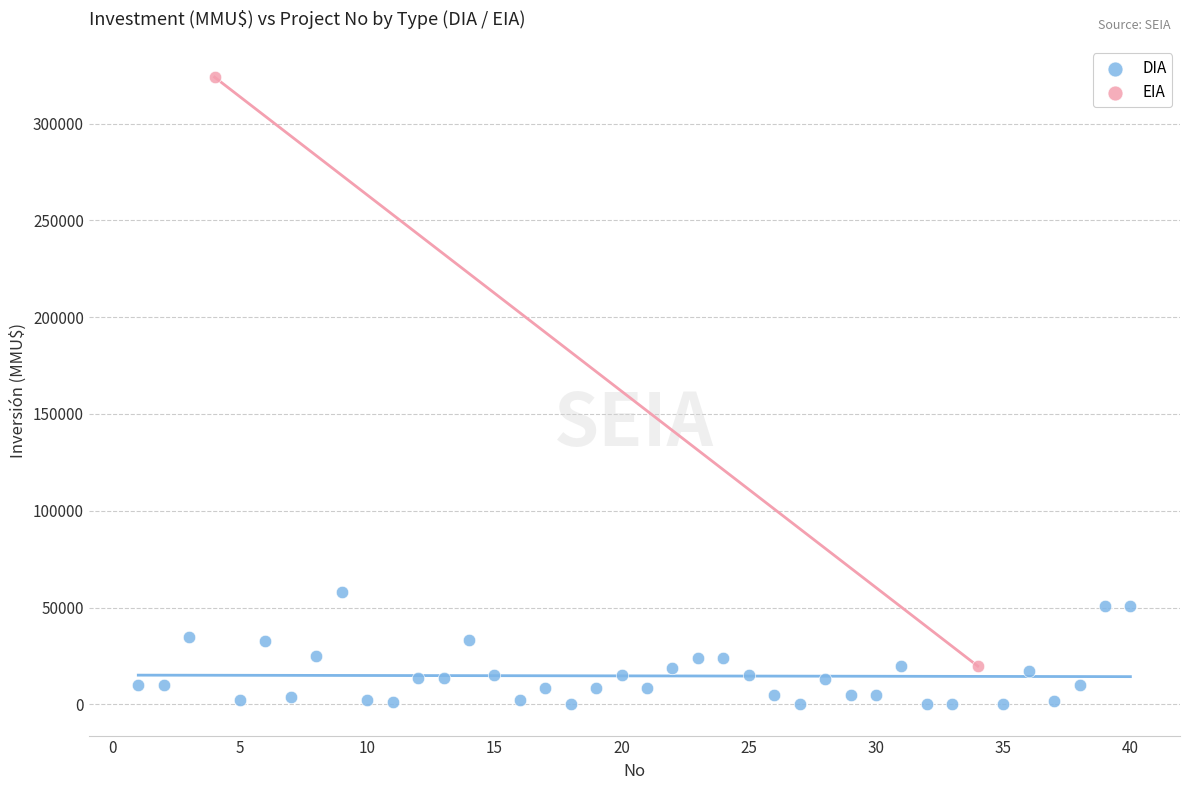

What are all the series names shown in the legend?

DIA, EIA